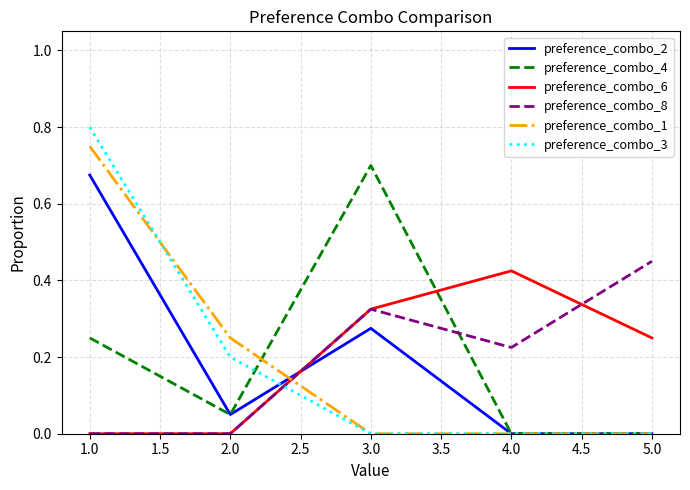

In preference_combo_2, how many points are higher than both neighbors (excluding endpoints)?

1